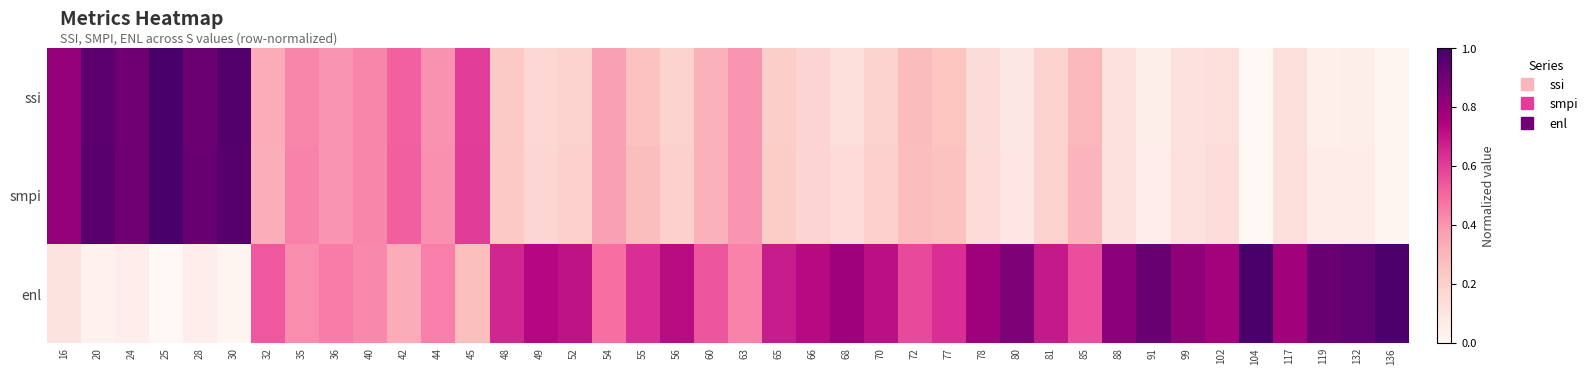

At which category does the chart reach its peak across all series?

25